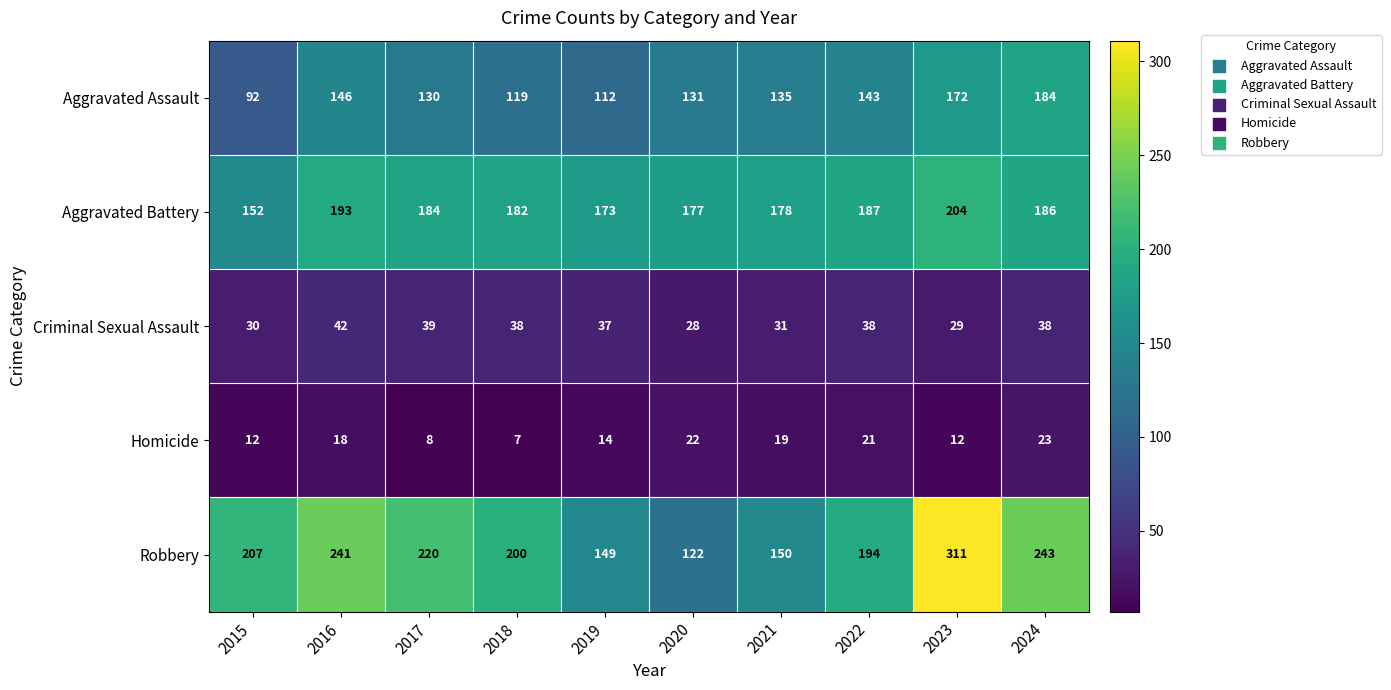

At which label does Criminal Sexual Assault reach its minimum?

2020